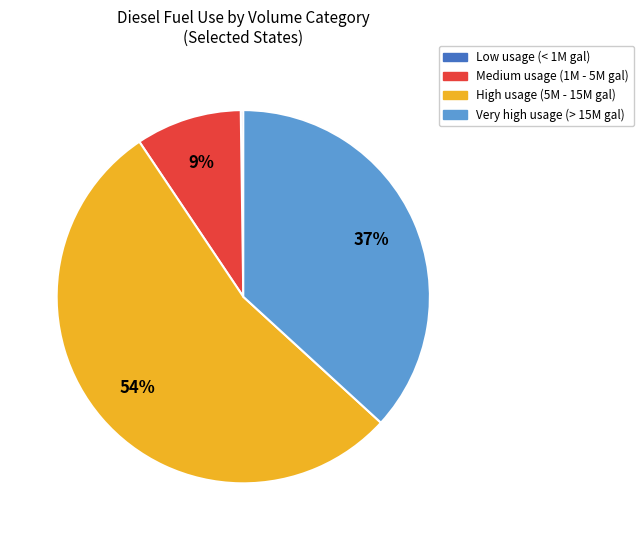

Is there any slice that represents more than half of the pie?

Yes